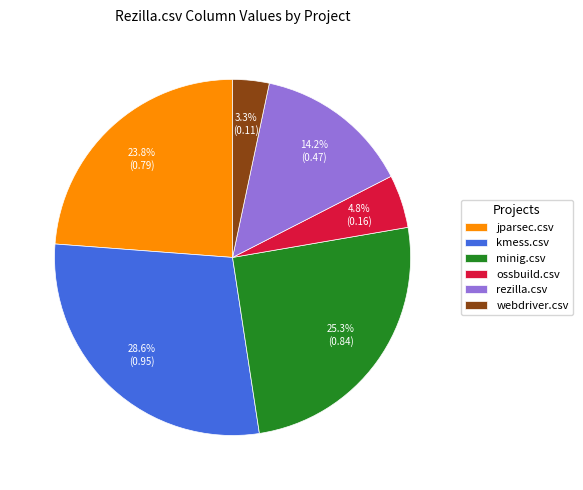

What percentage is the rezilla.csv slice, to the nearest percent?

14%